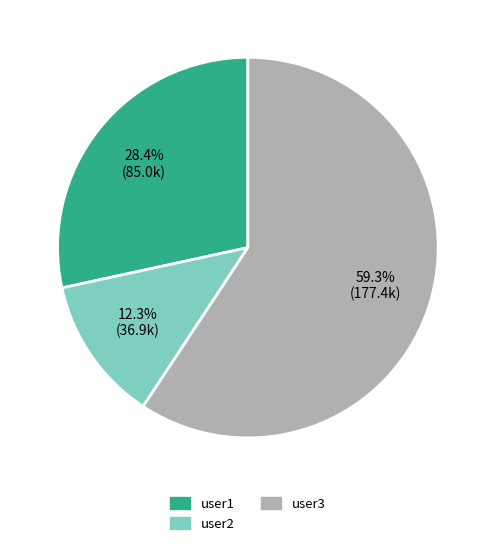

To the nearest percent, what portion does user1 represent?

28%